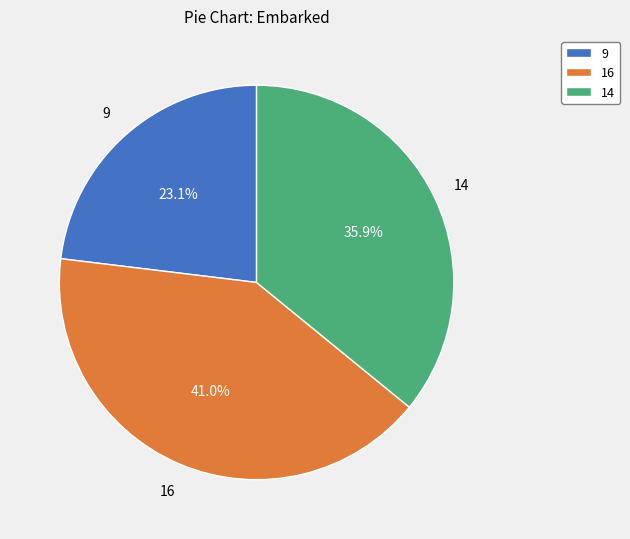

Rank the categories by value from highest to lowest.

16, 14, 9